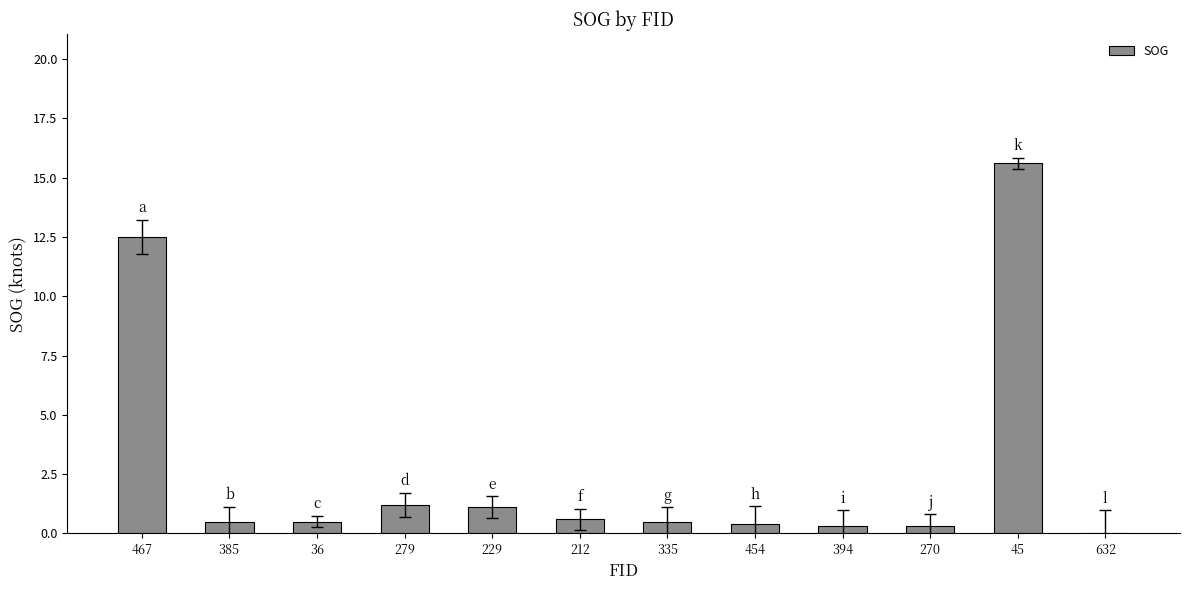

The value at 632 is 0.0. True or false?

True